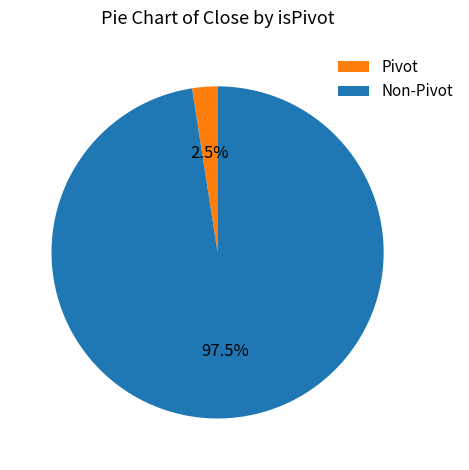

What is the total percentage of Pivot and Non-Pivot?

100.0%